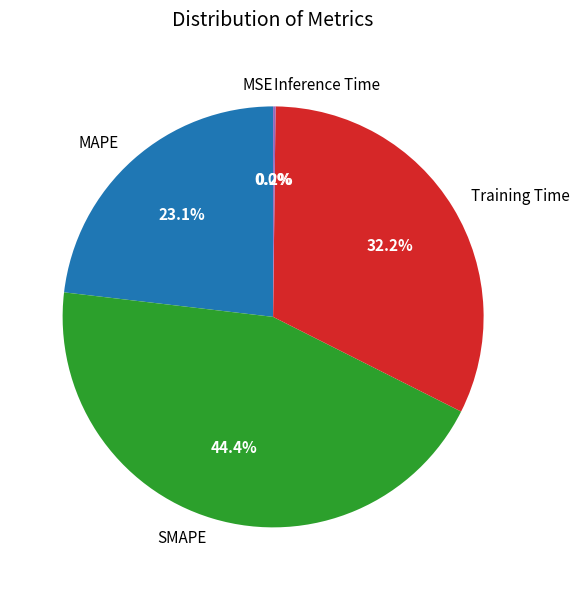

Does any single category account for the majority?

No